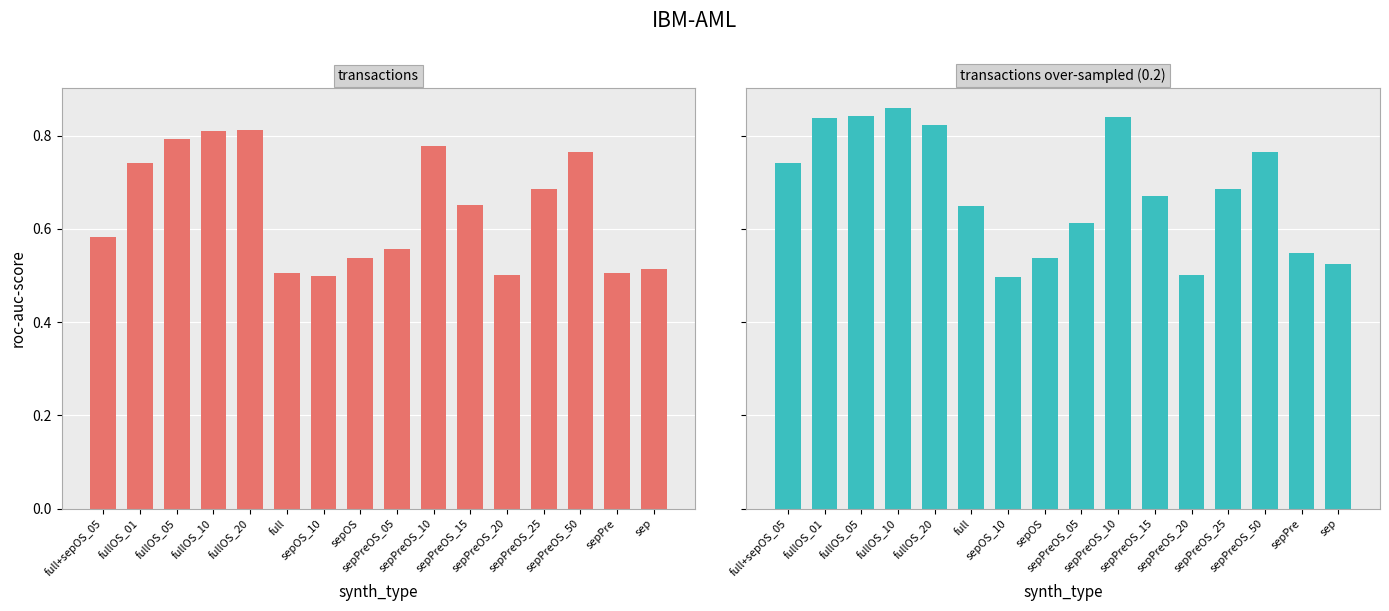

What is the total value across all series at sepPreOS_05?

1.2